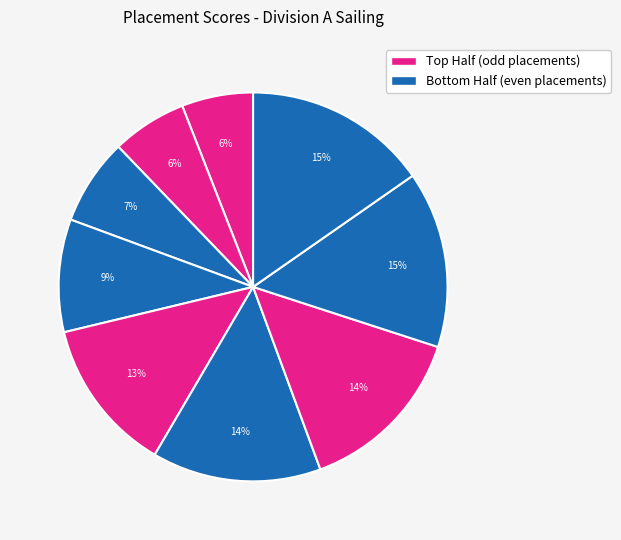

How many segments does this pie chart have?

9